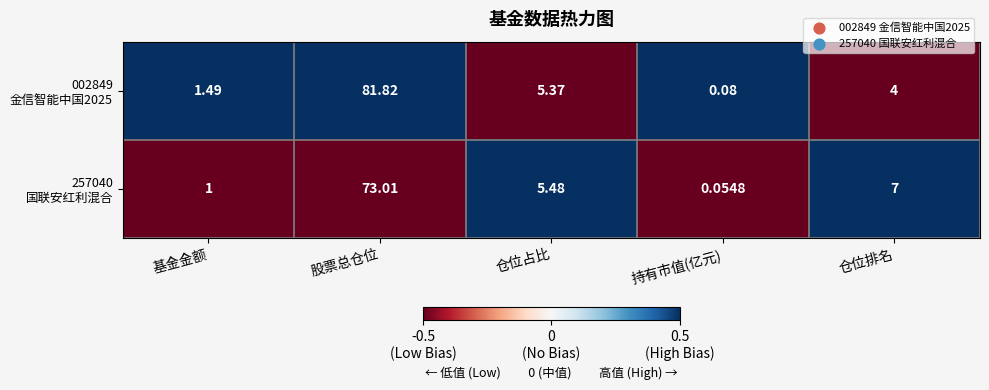

At which category does the chart reach its peak across all series?

股票总仓位